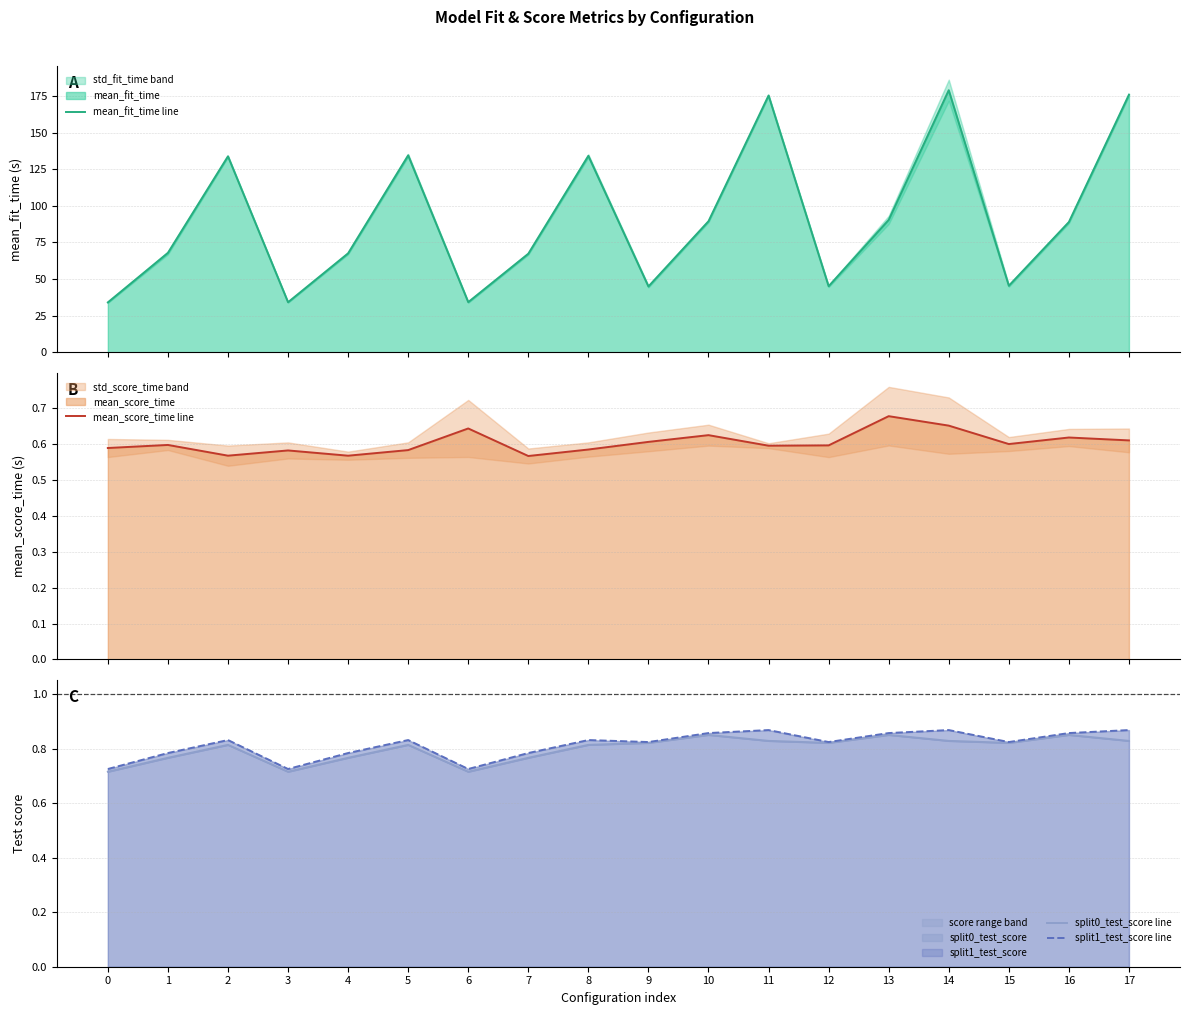

What is the difference between the maximum and second lowest values in the split1_test_score line series?

0.1